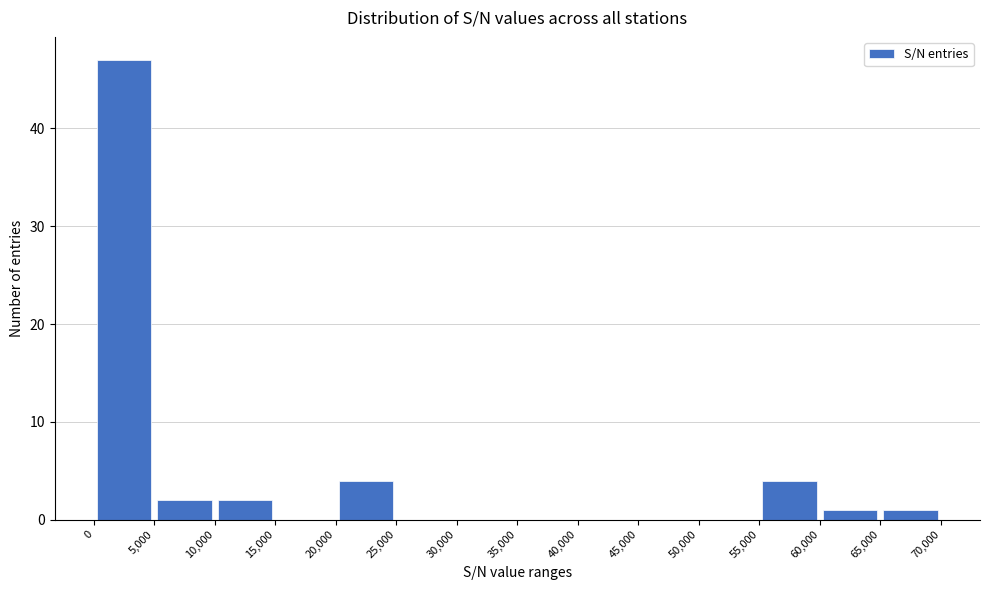

Which range on the x-axis has the tallest bar?

0 to 5,000